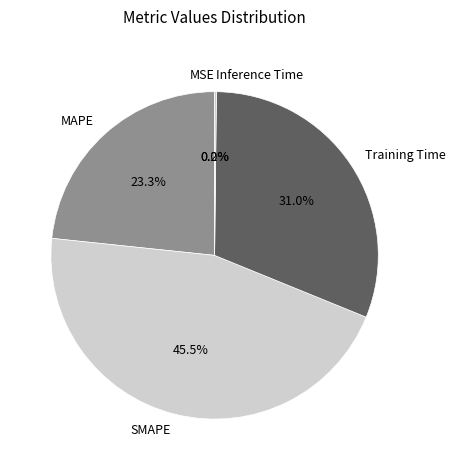

What is the ratio of the value at Training Time to the value at SMAPE?

0.7